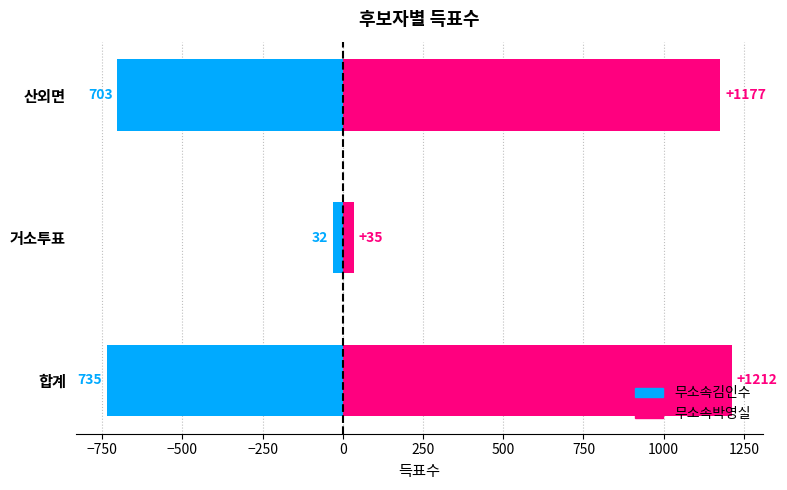

Is the value of 무소속김인수 at 거소투표 greater than the value of 무소속박영실 at 합계?

No